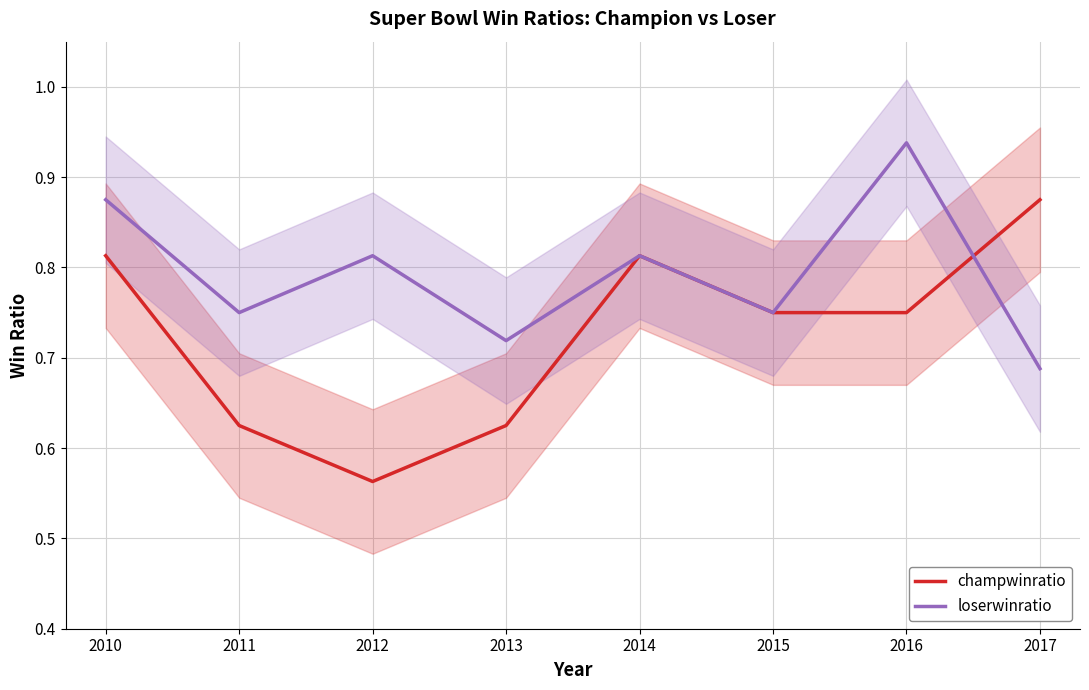

Which category has the highest value in the loserwinratio series?

2016